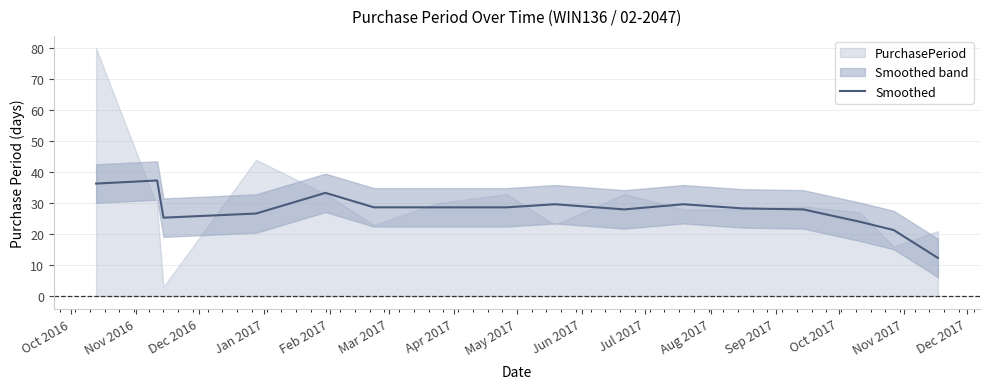

What is the maximum value for Smoothed?

37.3